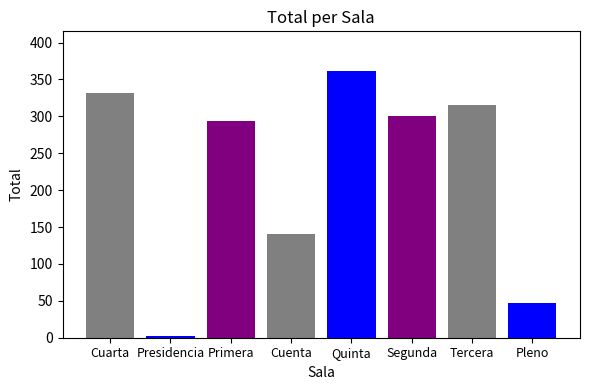

What is the label of the 1st bar from the right?

Pleno